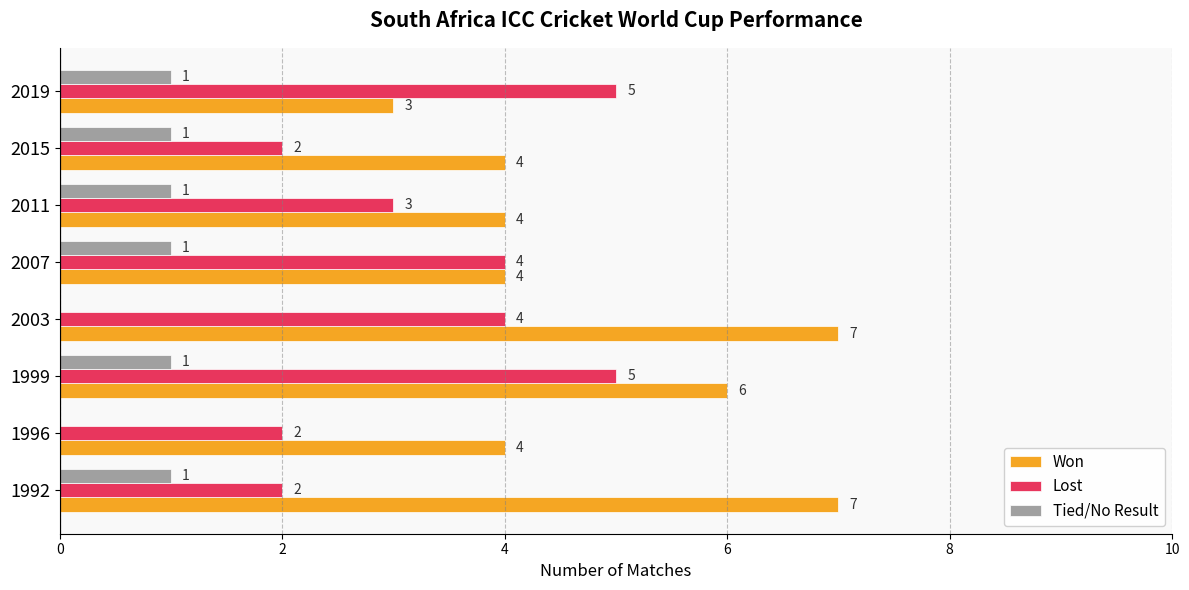

How many data points does each series have?

8